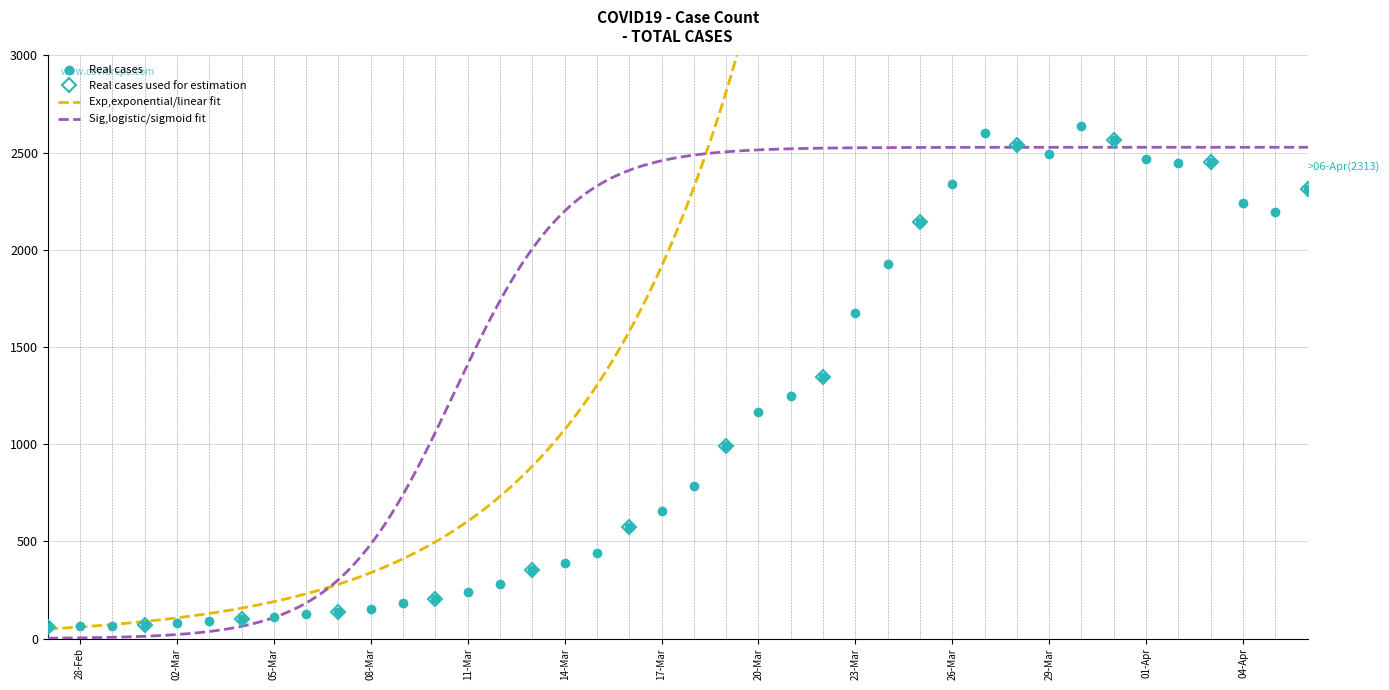

True or false: Real cases has more than 0 interior local peaks.

True